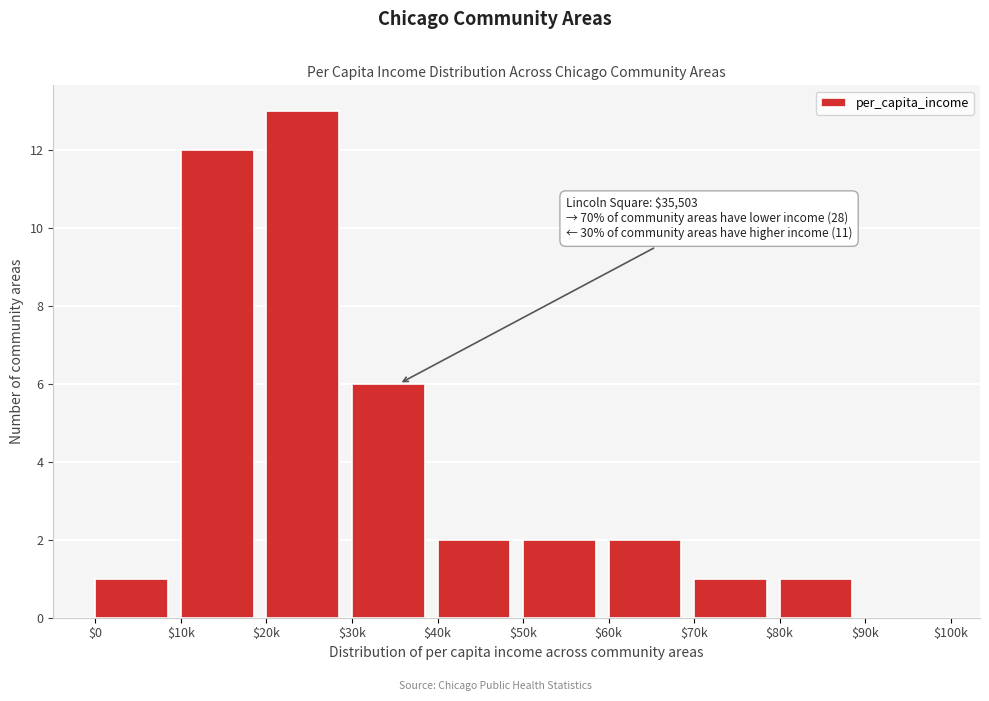

What is the sum of all values?

40